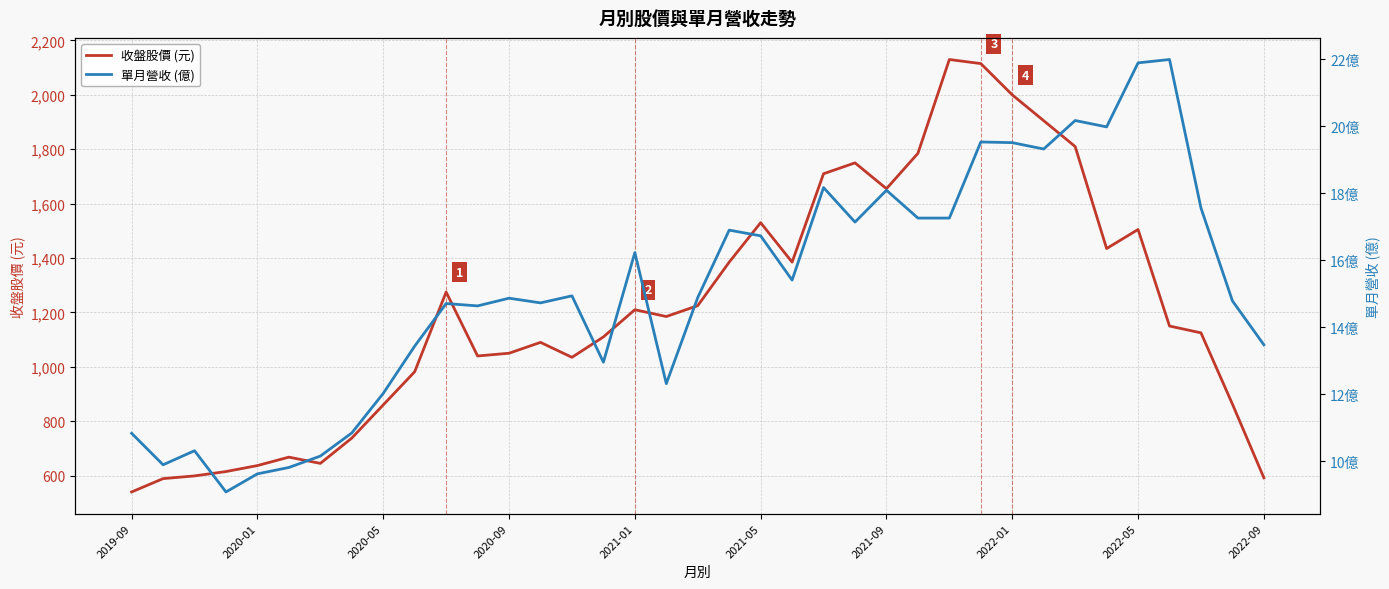

Does the chart display data point markers on the line(s)?

No